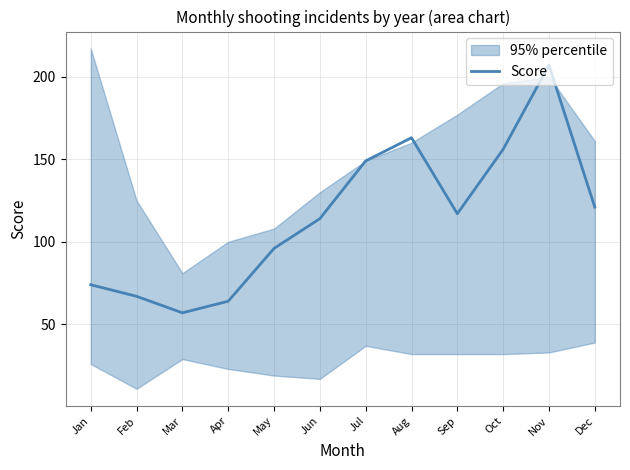

Does the chart display data point markers on the line(s)?

No